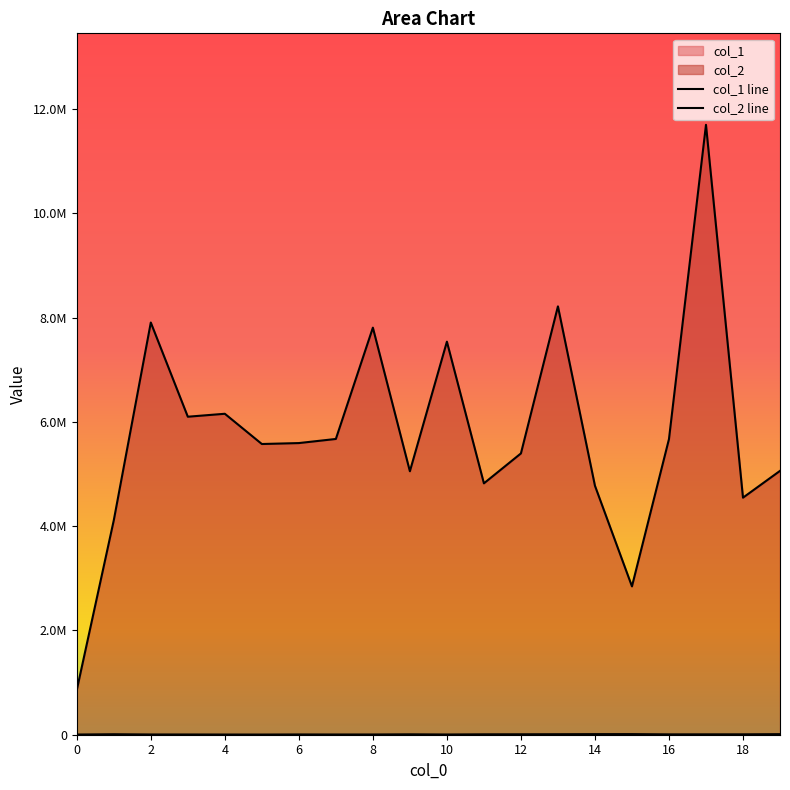

True or false: col_1 line and col_2 line cross at least once.

False